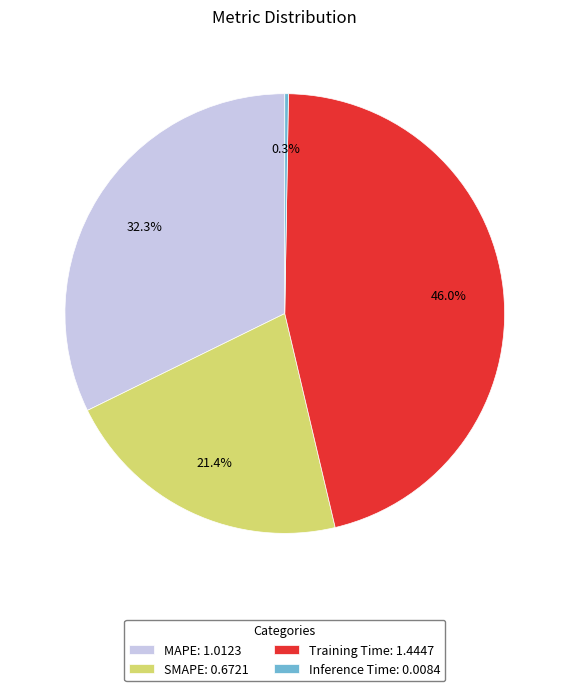

Which has a higher value, MAPE or Training Time?

Training Time